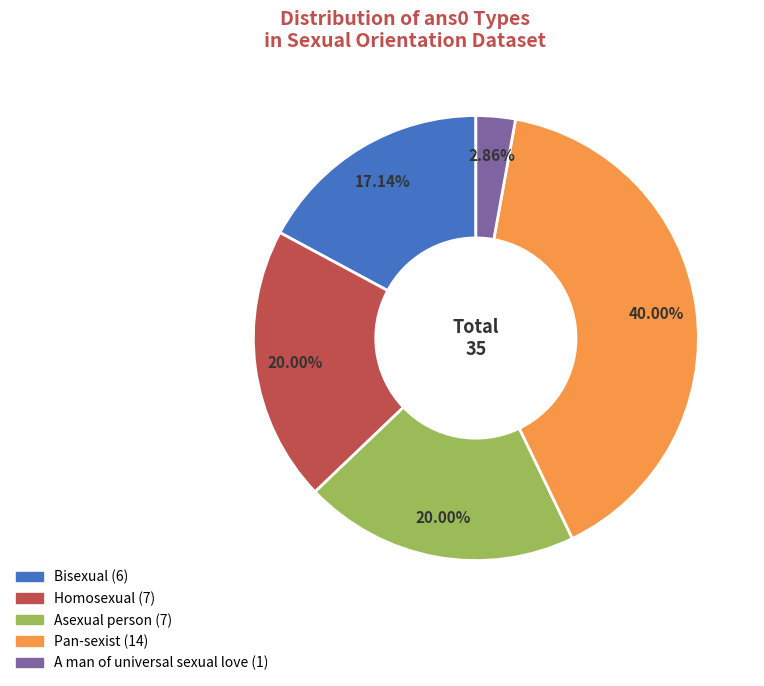

Count the number of slices in the pie.

5